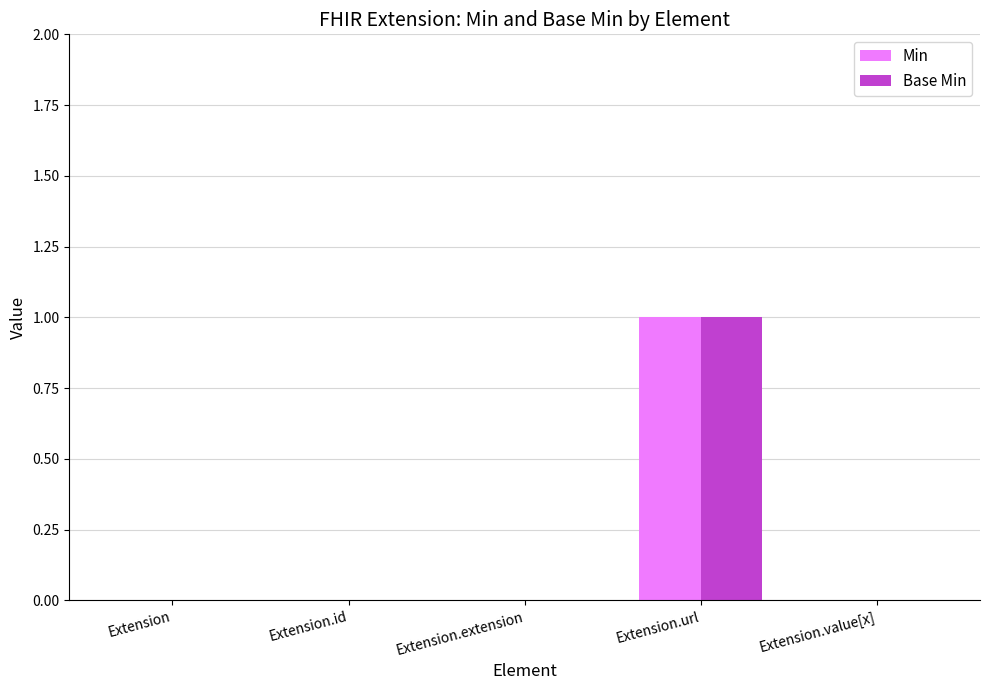

Which category has the highest value in the Min series?

Extension.url